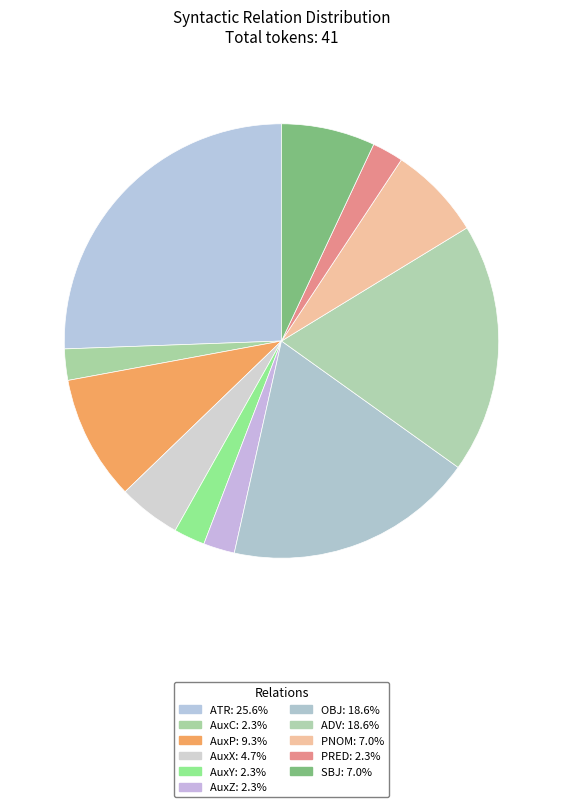

How many segments does this pie chart have?

11